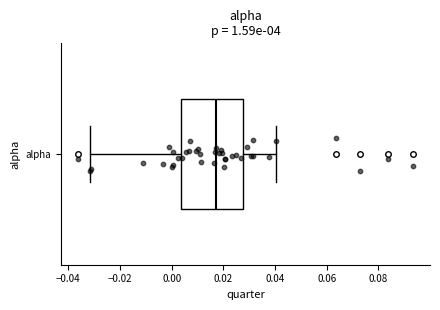

Read this box plot against the x-axis: the position of the median line, the range covered by the box, and the ends of both whiskers. The values are not printed on the chart, so give them approximately, as read against the axis.

median 0.016, box 0.004 to 0.028, whiskers -0.032 to 0.040